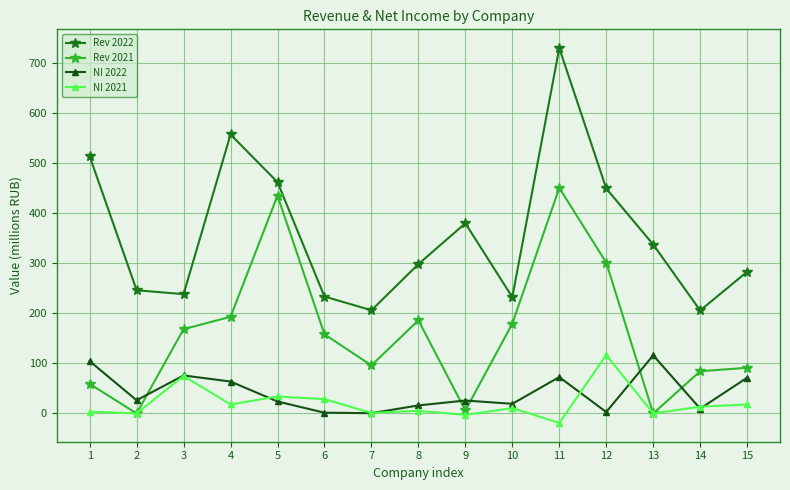

Is the value of NI 2021 at 13 greater than the value of NI 2022 at 2?

No